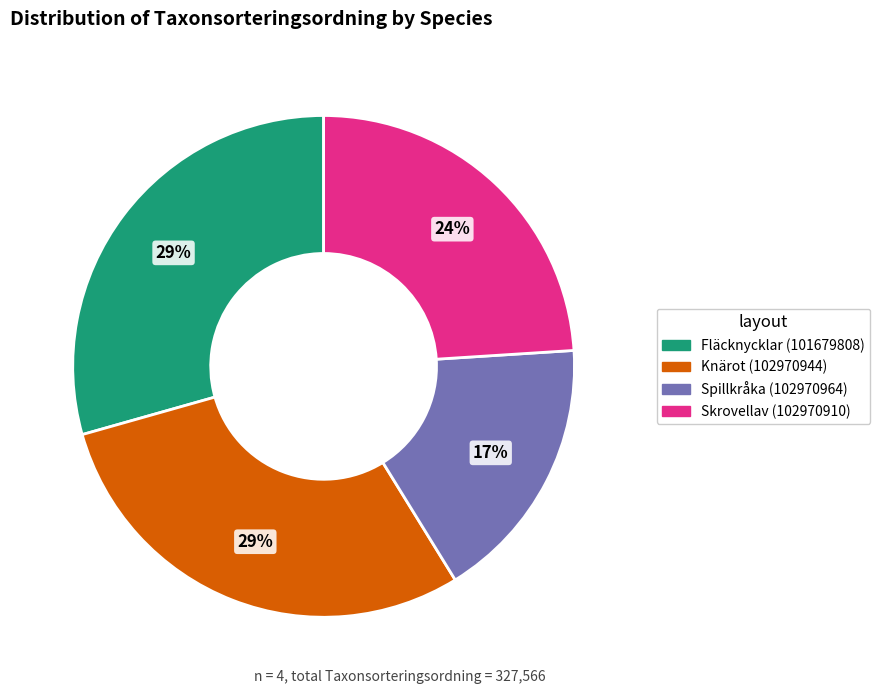

To the nearest percent, what percentage of the pie is Fläcknycklar (101679808)?

29%